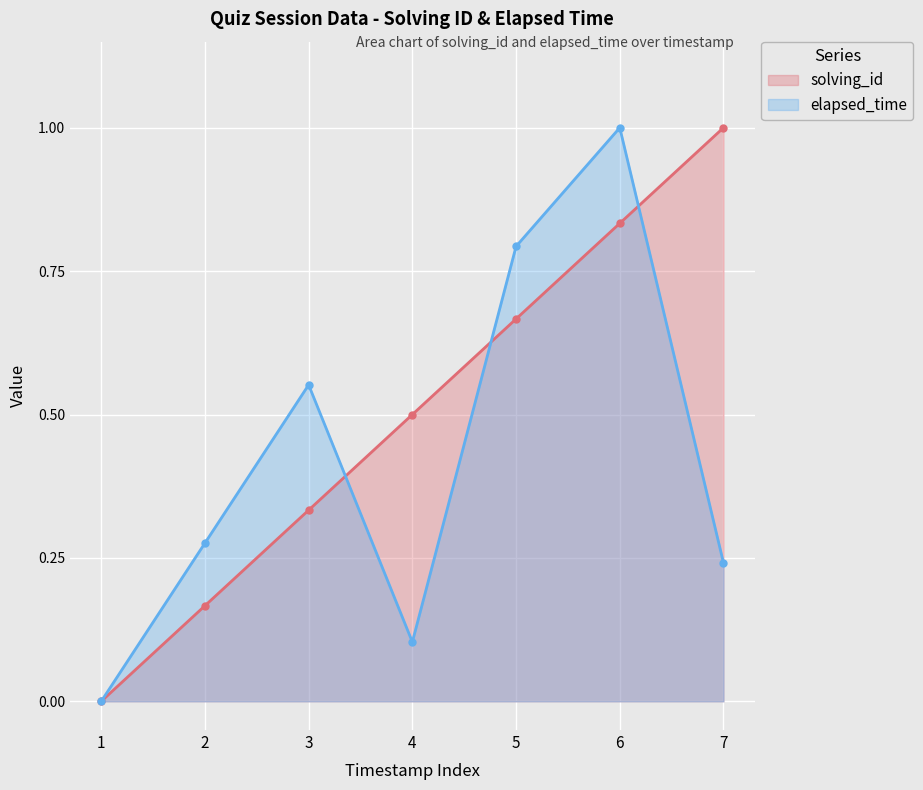

Which has a higher value, 7 or 6?

7